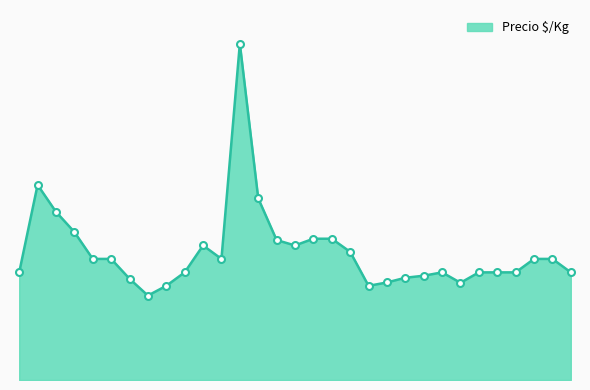

Where is the first local maximum?

2020-12-29